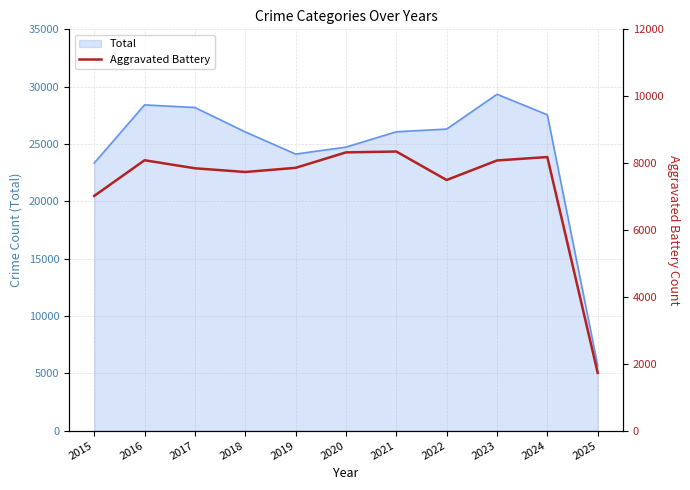

How many points are higher than both their immediate neighbors (excluding endpoints)?

3